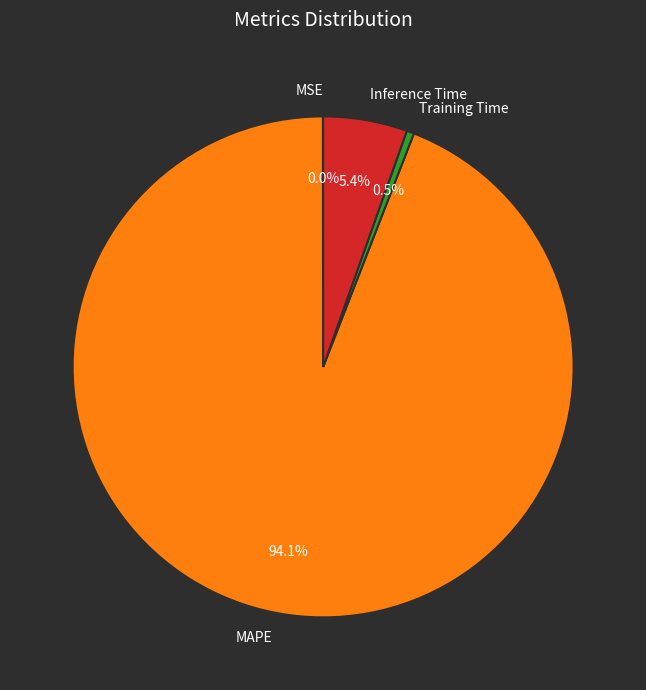

Which category has the biggest portion of the pie?

MAPE